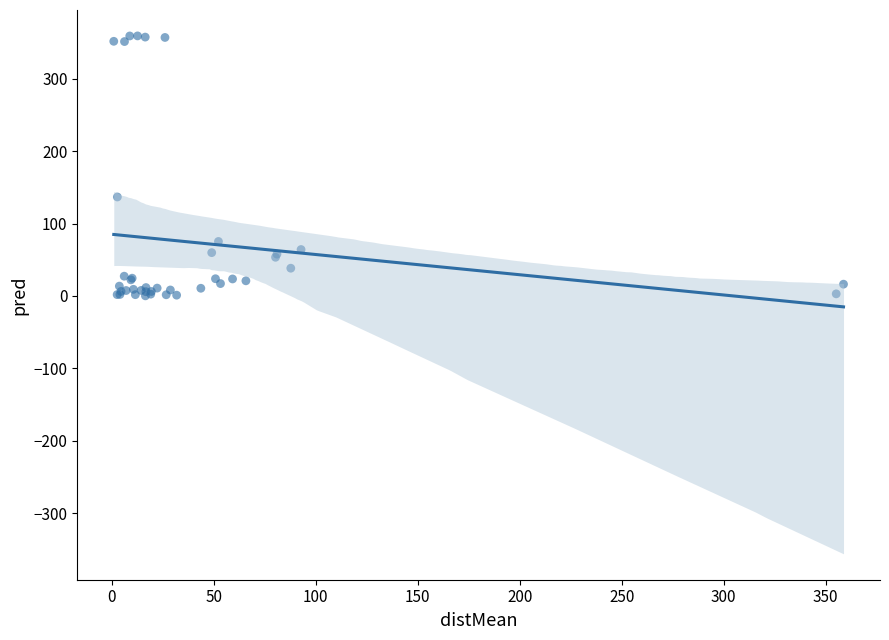

What Y value in the scatter plot is closest to 179?

136.7